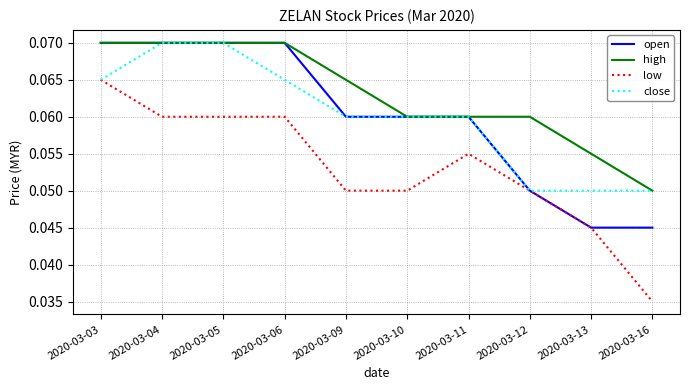

Which category has the lowest value across all series?

2020-03-16